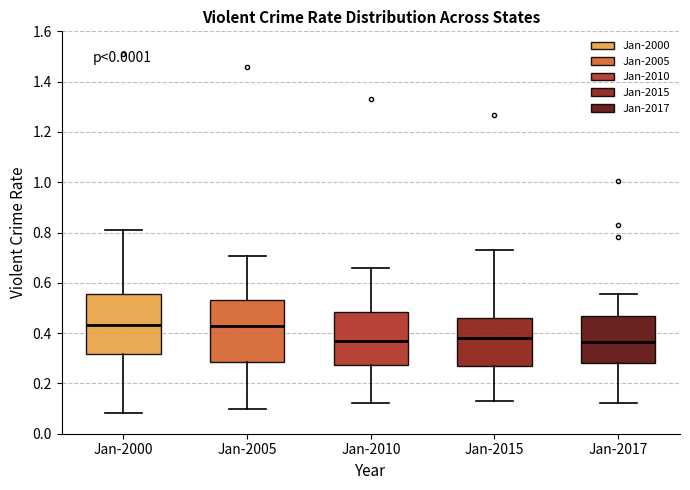

Reading left to right, read every box against the y-axis: the position of its median line, the range the box covers, and the ends of its whiskers. The values are not printed on the chart, so give them approximately, as read against the axis.

Jan-2000: median 0.44, box 0.32 to 0.56, whiskers 0.08 to 0.82
Jan-2005: median 0.42, box 0.28 to 0.54, whiskers 0.10 to 0.70
Jan-2010: median 0.36, box 0.28 to 0.48, whiskers 0.12 to 0.66
Jan-2015: median 0.38, box 0.28 to 0.46, whiskers 0.14 to 0.74
Jan-2017: median 0.36, box 0.28 to 0.46, whiskers 0.12 to 0.56